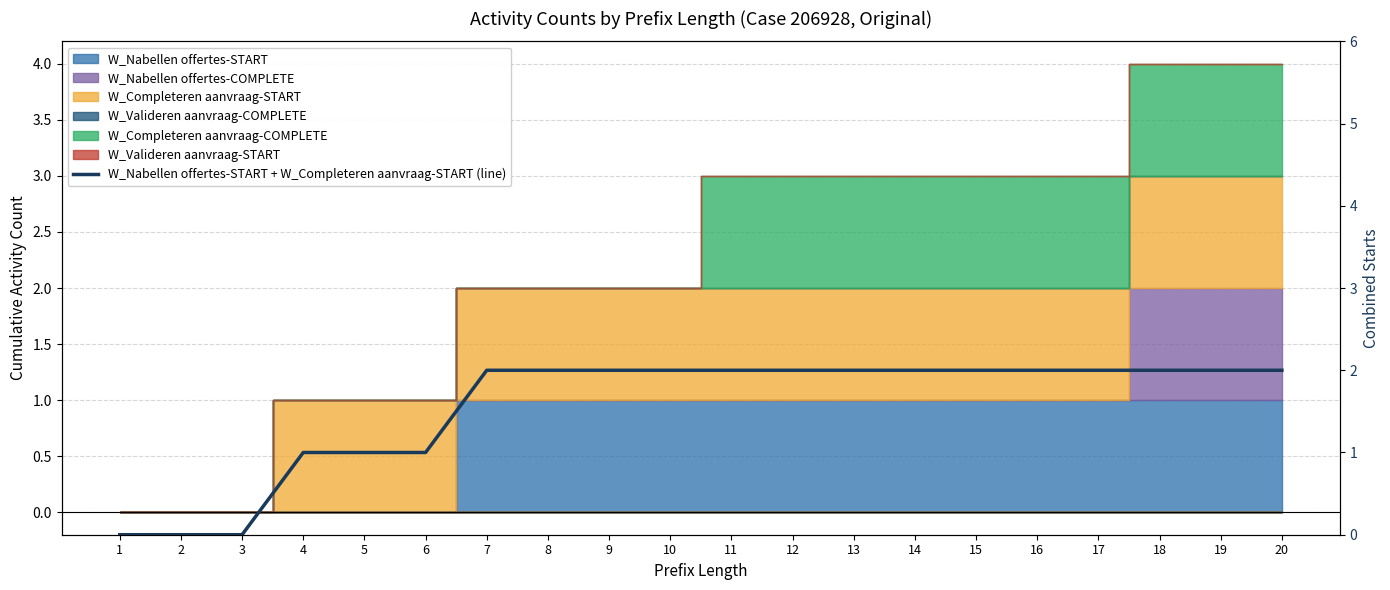

What is the sum of the values at 9 and 3?

2